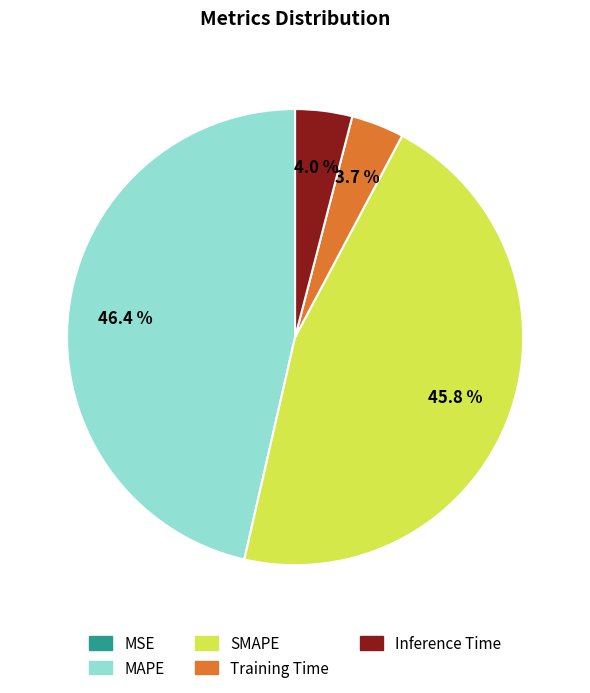

To the nearest percent, what portion does Inference Time represent?

4%